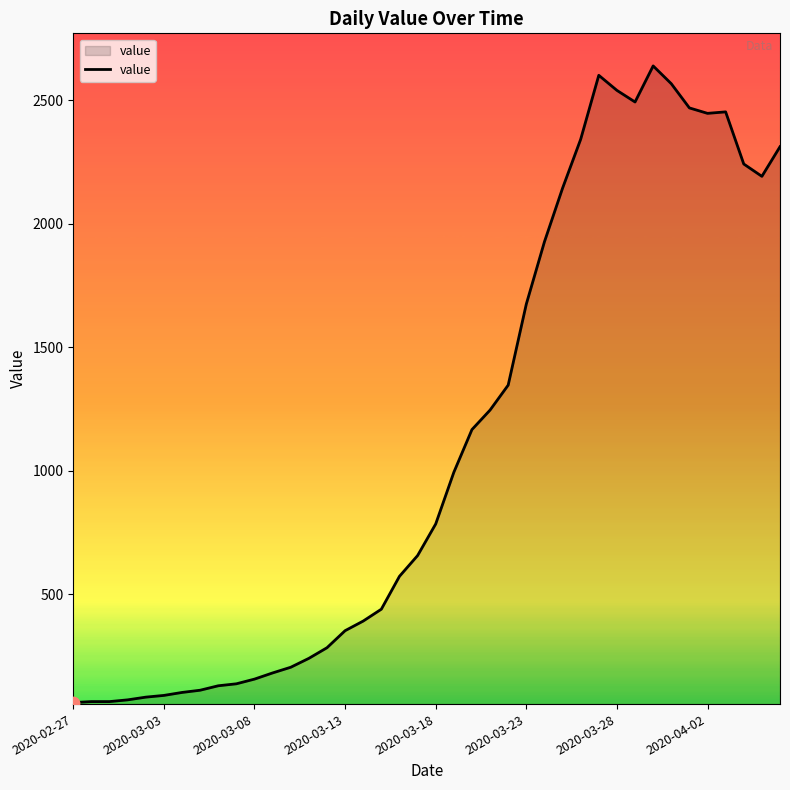

What is the smallest value displayed?

61